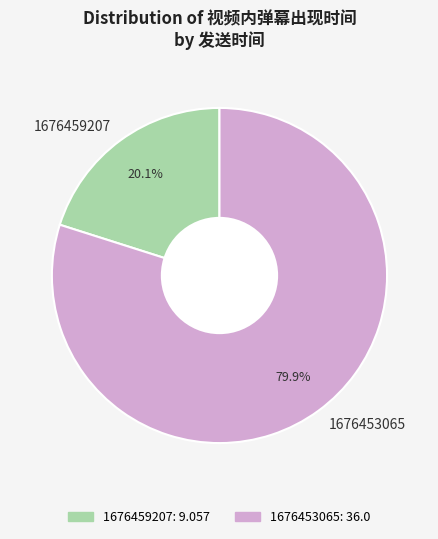

Between 1676453065 and 1676459207, which is larger?

1676453065